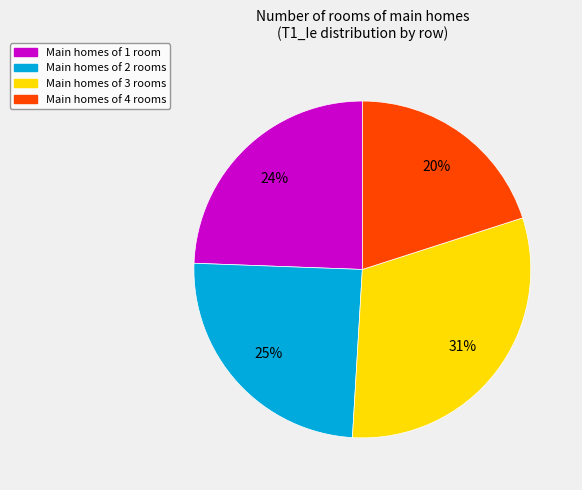

To the nearest percent, what is the average slice percentage?

25%